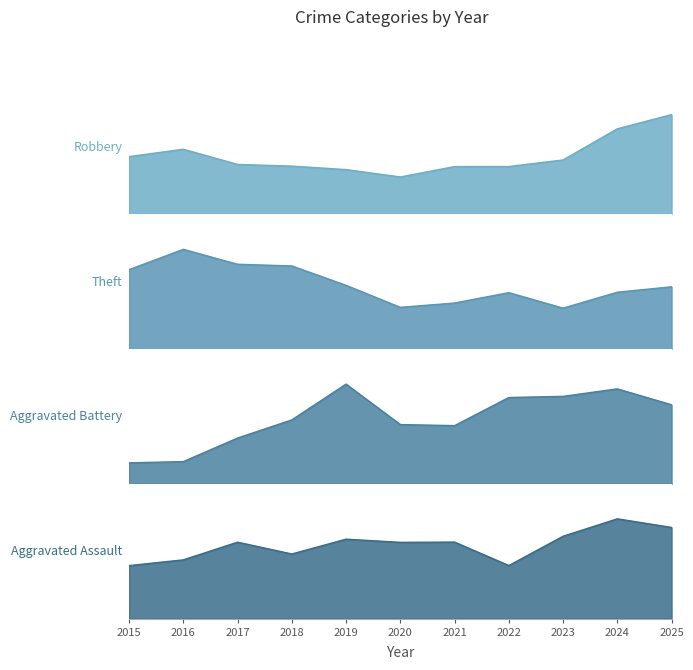

What are all the series names shown in the legend?

Robbery, Theft, Aggravated Battery, Aggravated Assault